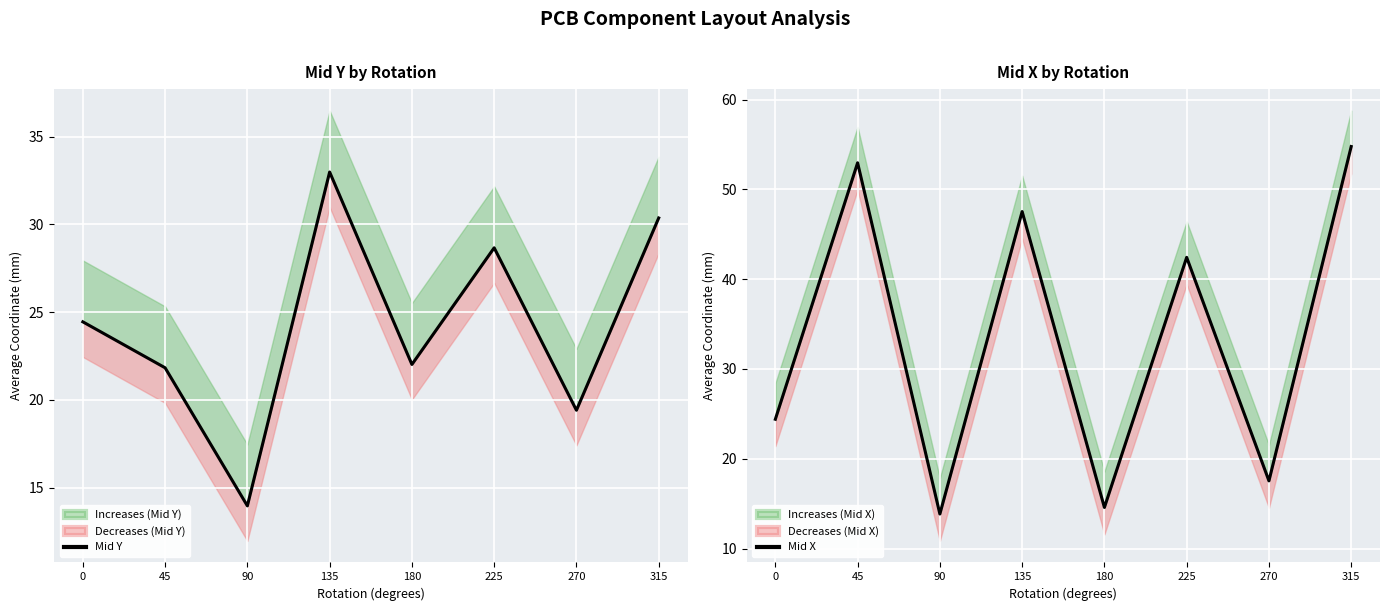

Reading left to right, transcribe all the data shown in this chart.

Mid Y: 24.4	21.8	14.0	33.0	22.0	28.7	19.4	30.4
Mid X: 24.4	53.0	13.8	47.5	14.6	42.4	17.5	54.8